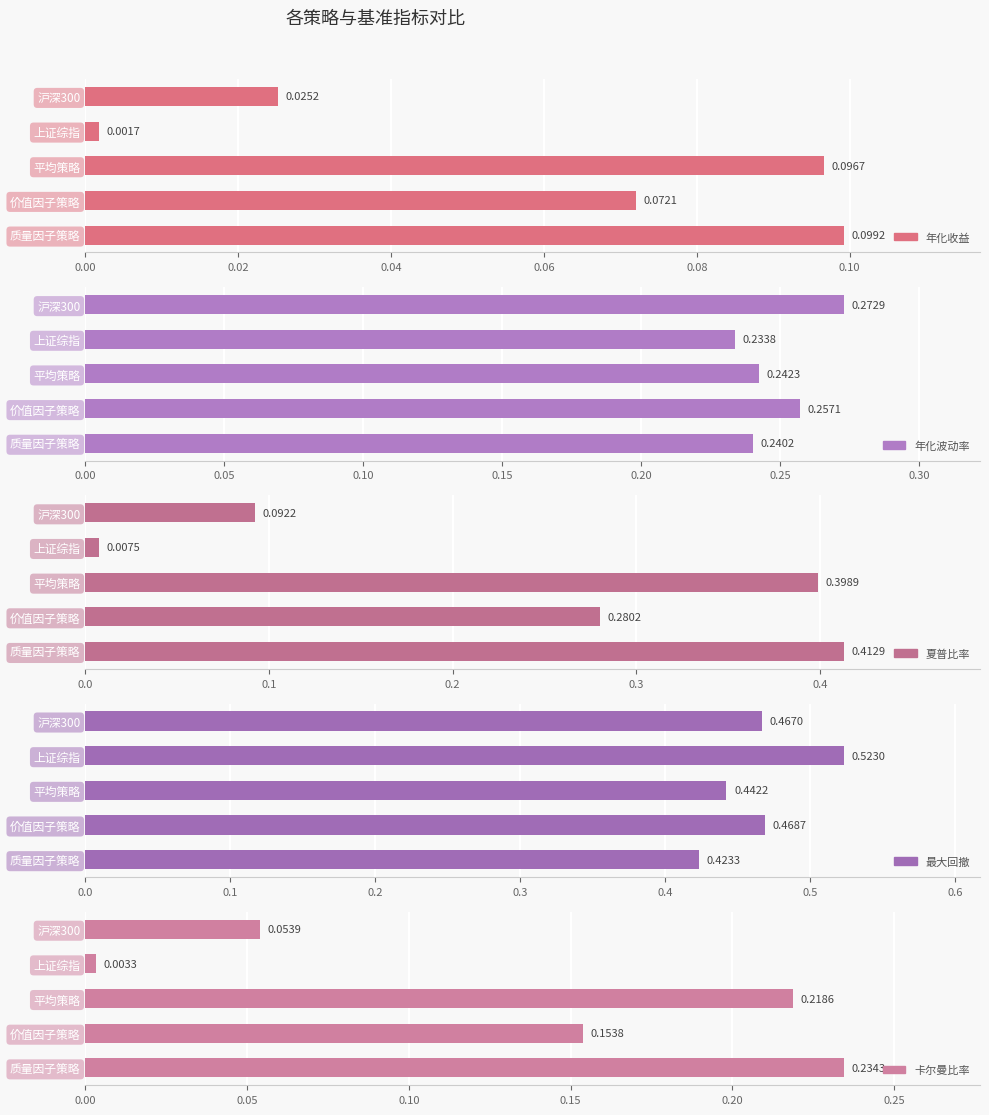

Count the 年化波动率 values in the range 0 to 1.

5